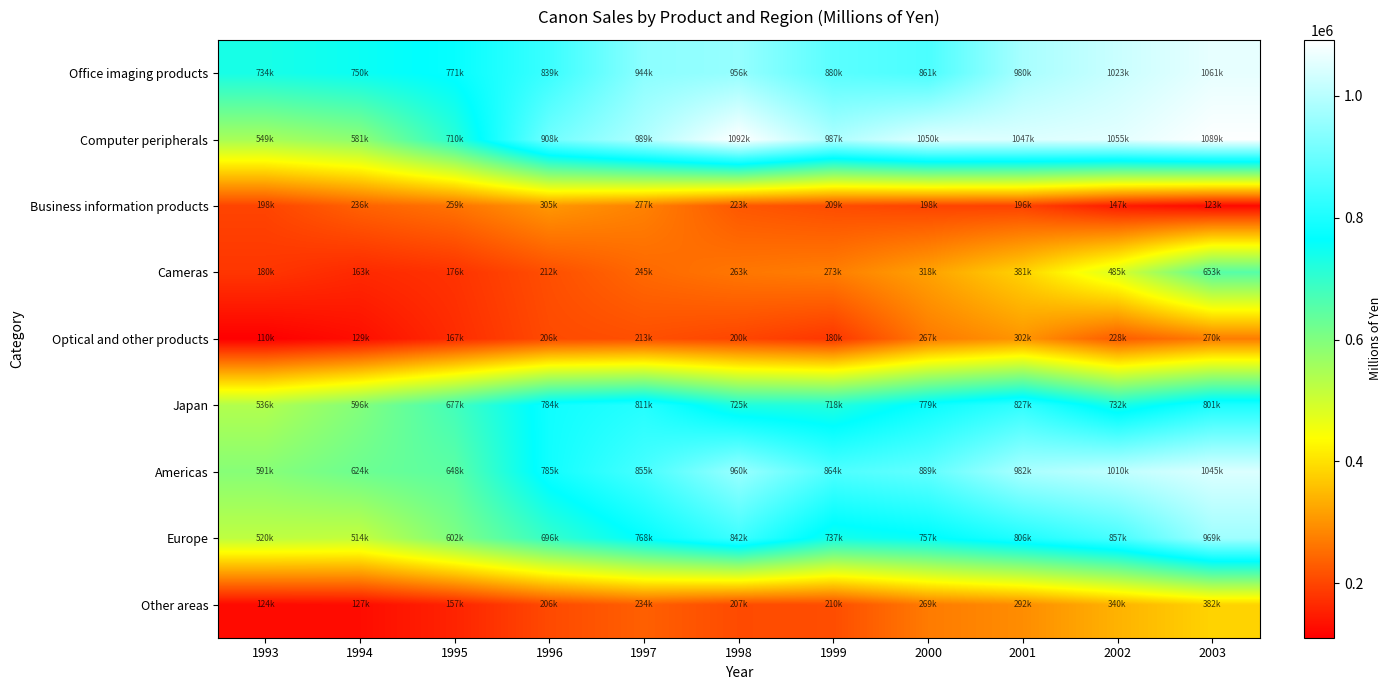

What is the maximum value shown in the chart?

1092086